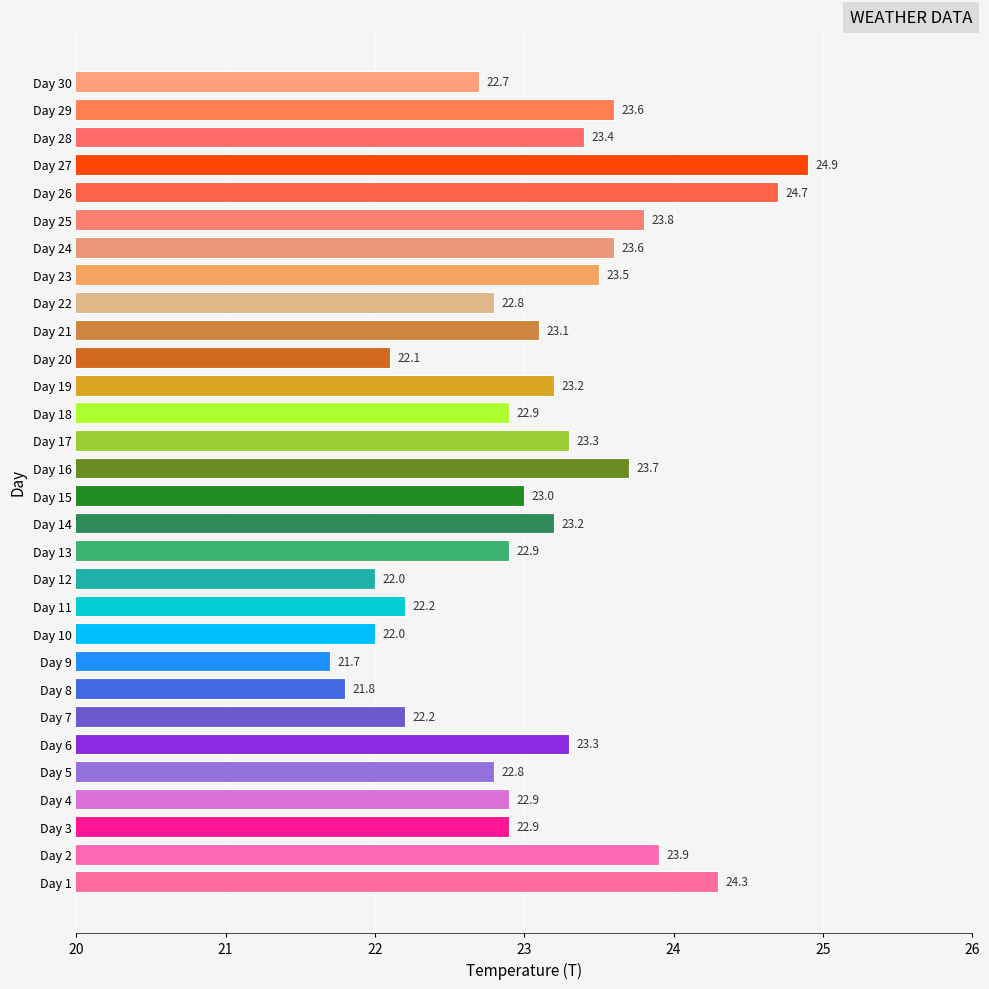

Reading bottom to top, extract all data points from this chart.

Day 1=24.3	Day 2=23.9	Day 3=22.9	Day 4=22.9	Day 5=22.8	Day 6=23.3	Day 7=22.2	Day 8=21.8	Day 9=21.7	Day 10=22.0	Day 11=22.2	Day 12=22.0	Day 13=22.9	Day 14=23.2	Day 15=23.0	Day 16=23.7	Day 17=23.3	Day 18=22.9	Day 19=23.2	Day 20=22.1	Day 21=23.1	Day 22=22.8	Day 23=23.5	Day 24=23.6	Day 25=23.8	Day 26=24.7	Day 27=24.9	Day 28=23.4	Day 29=23.6	Day 30=22.7